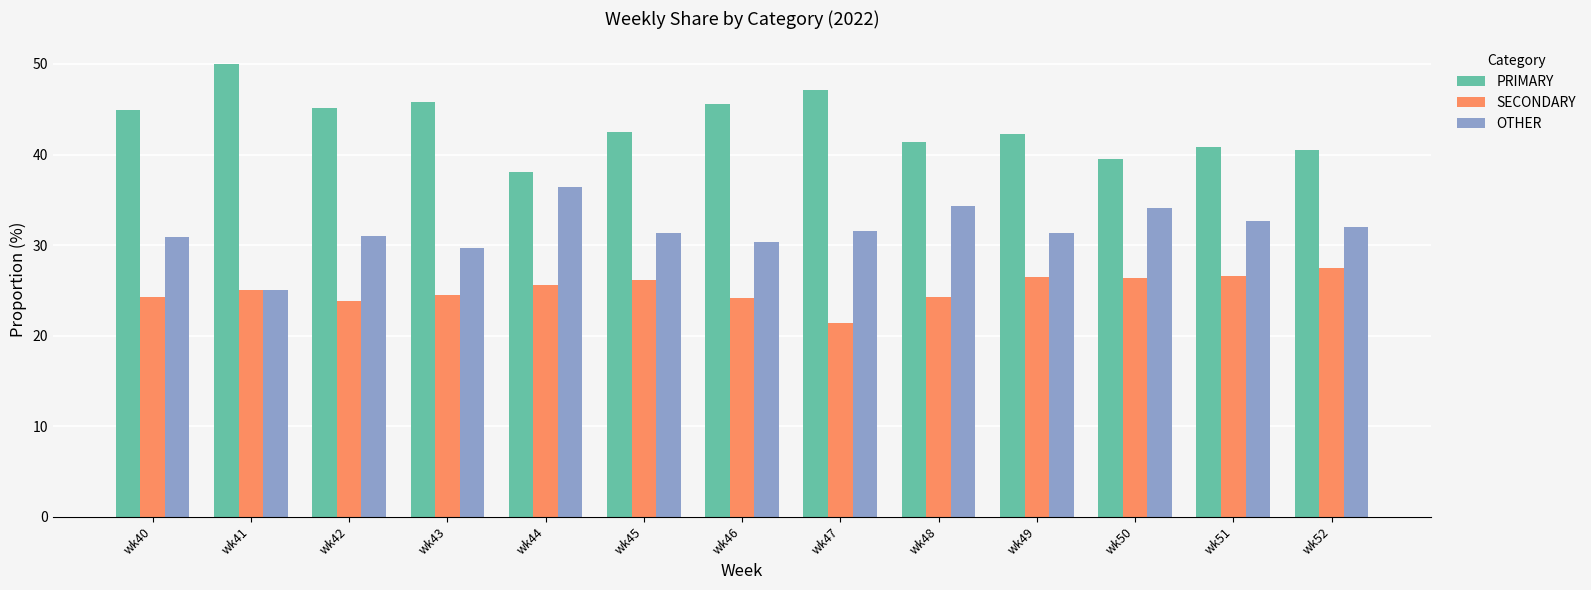

What is the minimum value for OTHER?

25.0